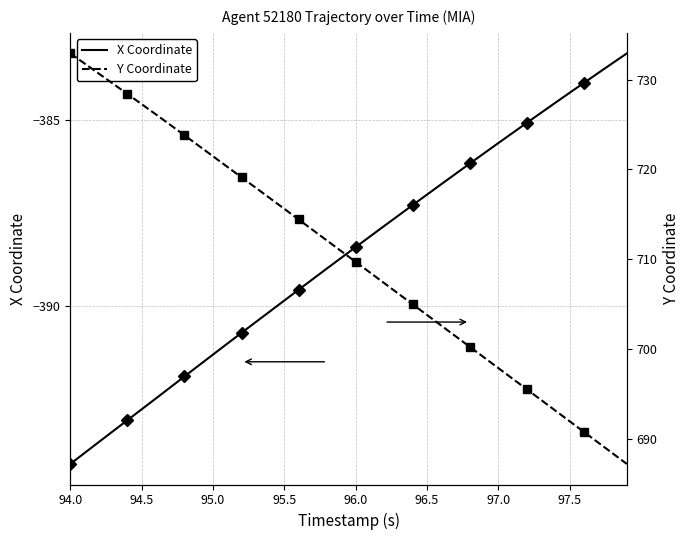

Is it true that X Coordinate equals -394.2 at 94.0?

True